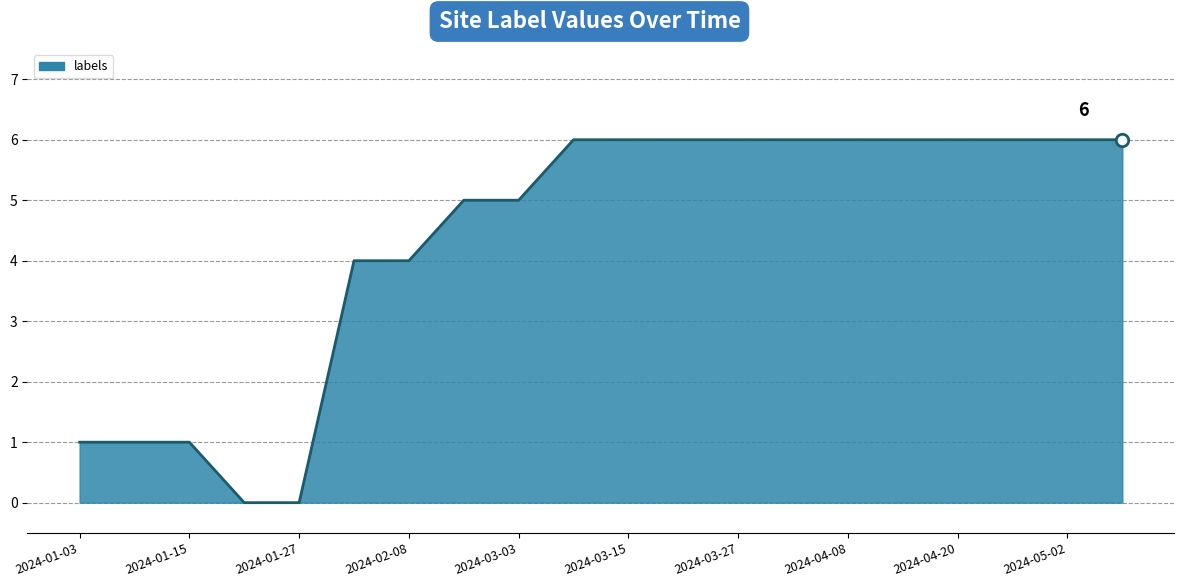

What is the difference between the maximum and minimum values?

6